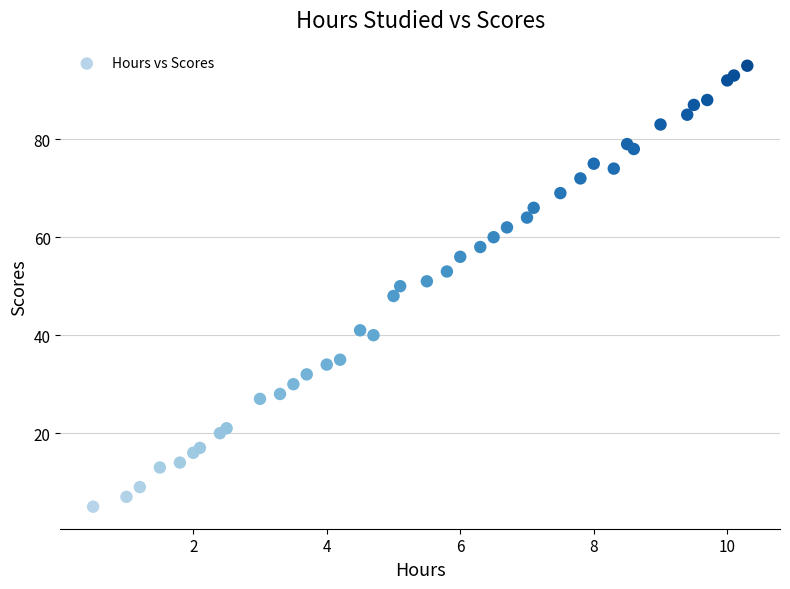

What is the range of Y values (max minus min)?

90